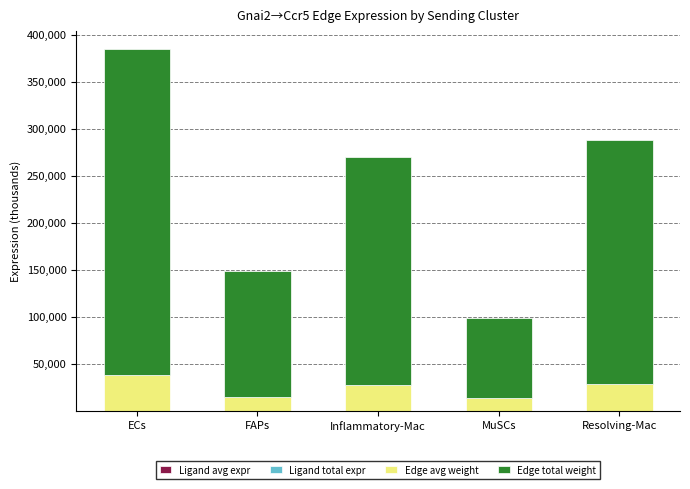

At which category is the sum across all series the highest?

ECs